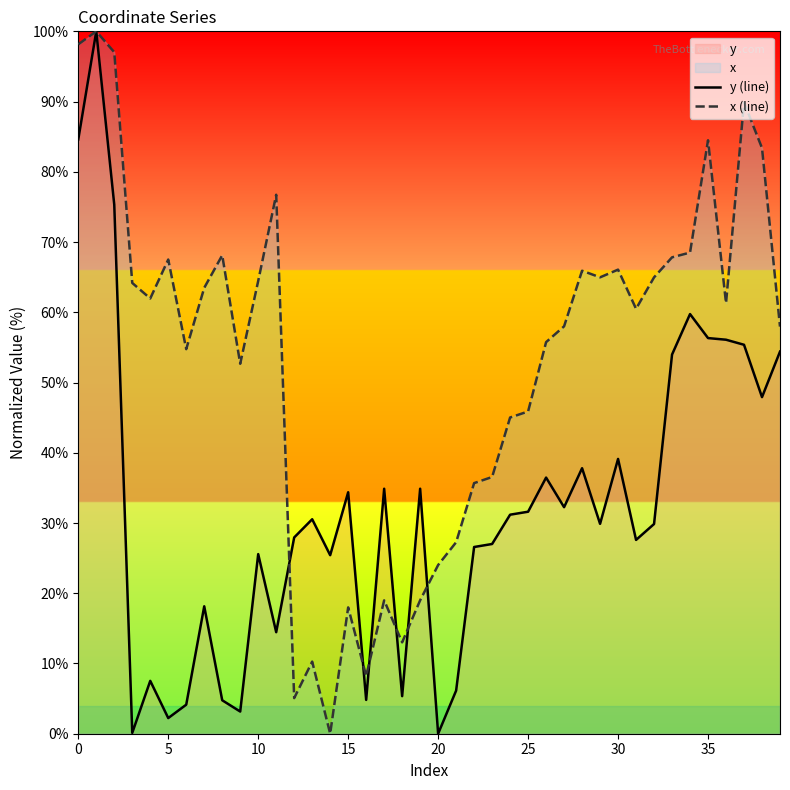

Where is x (line) nearest to the value 50?

9